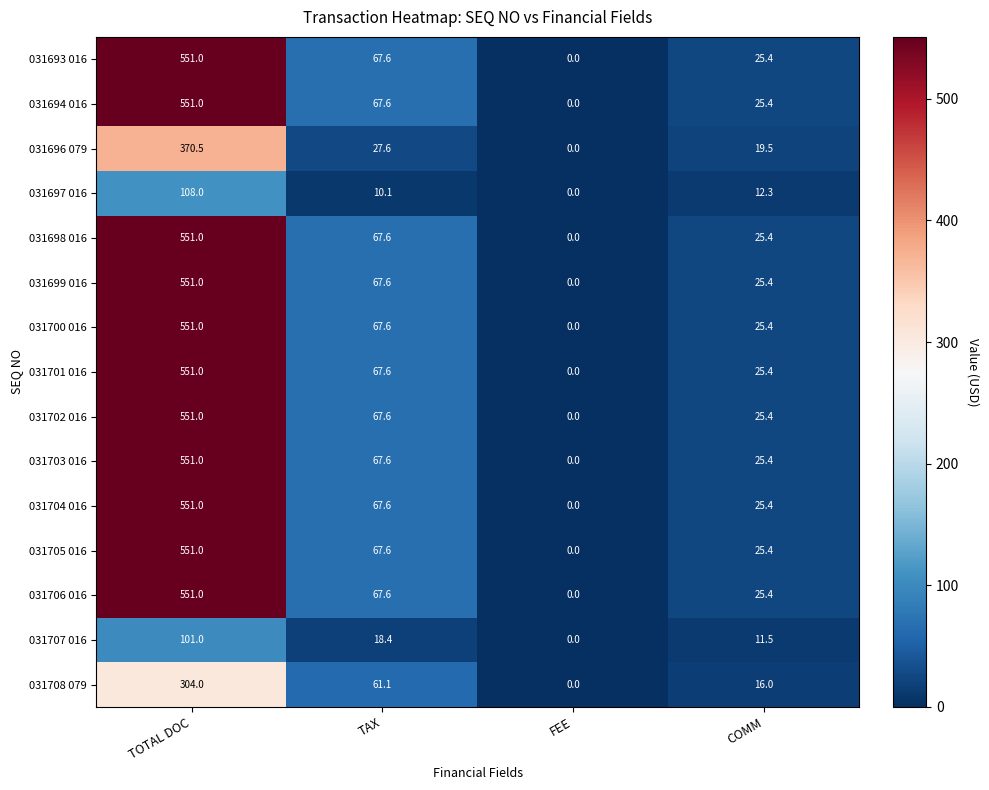

How many data points in 031704 016 are above 67?

2